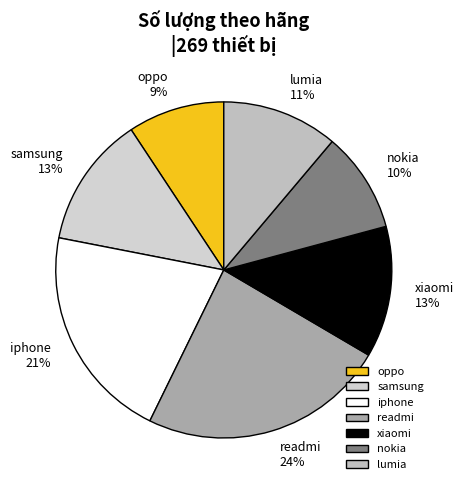

What is the largest slice in the pie chart?

readmi